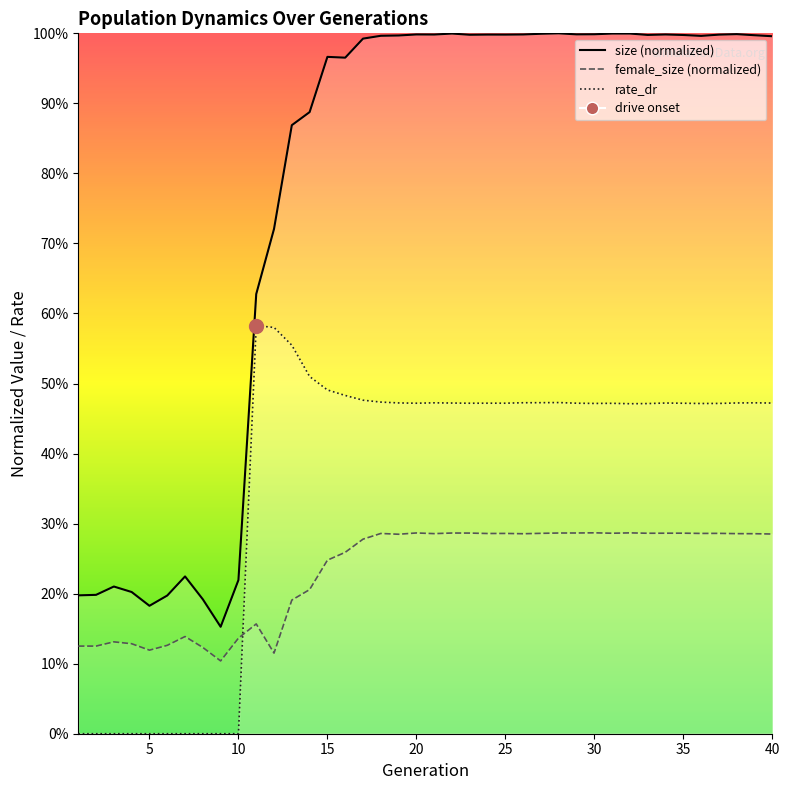

Is the value of female_size at 19 greater than the value of size at 21?

No